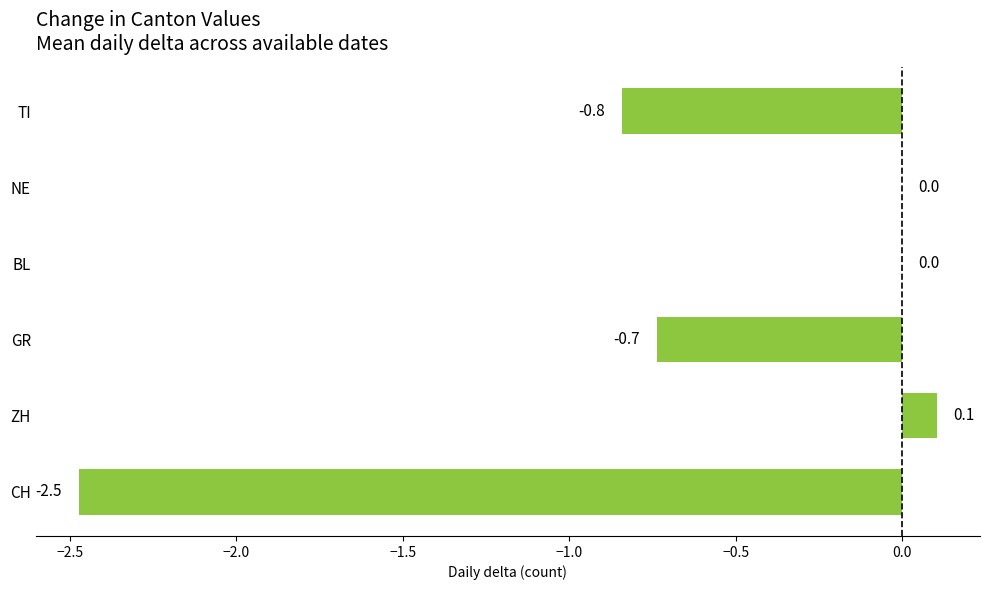

Are the bars grouped side by side (vs. stacked)?

No